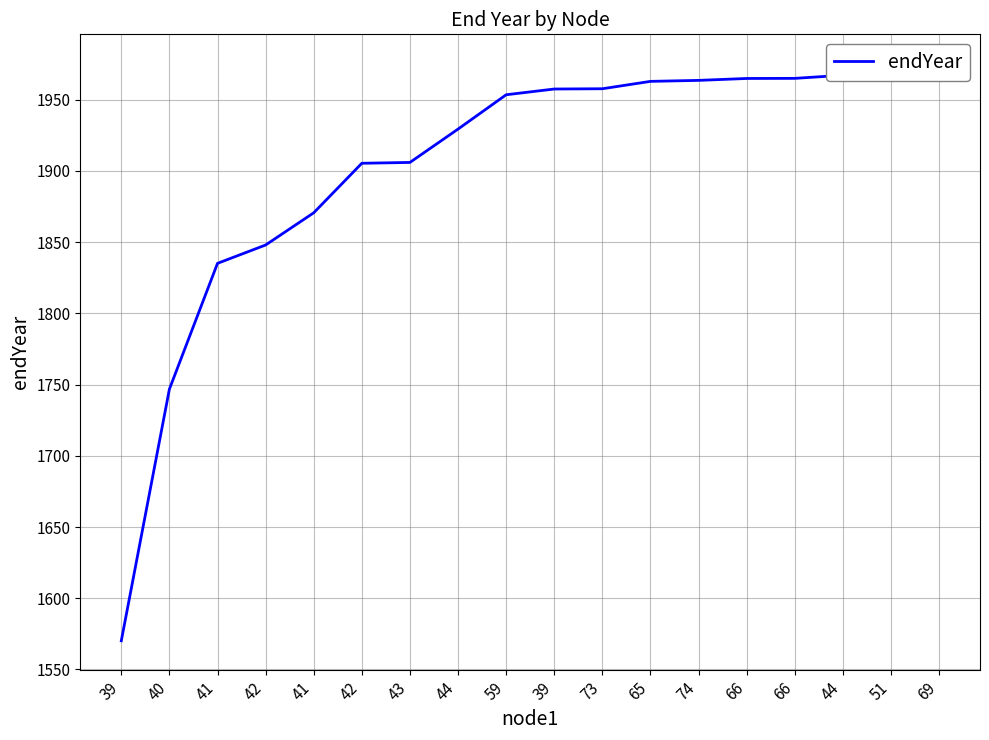

Between 59 and 66, which is larger?

66